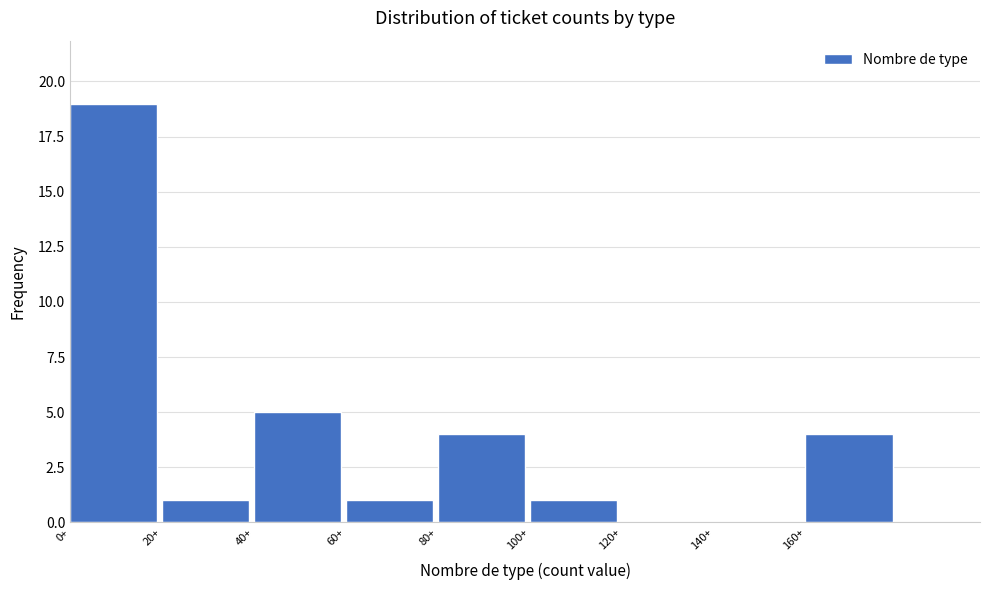

Reading left to right, transcribe this chart: for each bar, give the range it covers on the x-axis and its height. The values are not printed on the chart, so give them approximately, as read against the axis.

0 to 20: 19
20 to 40: 1
40 to 60: 5
60 to 80: 1
80 to 100: 4
100 to 120: 1
120 to 140: 0
140 to 160: 0
160 to 180: 4